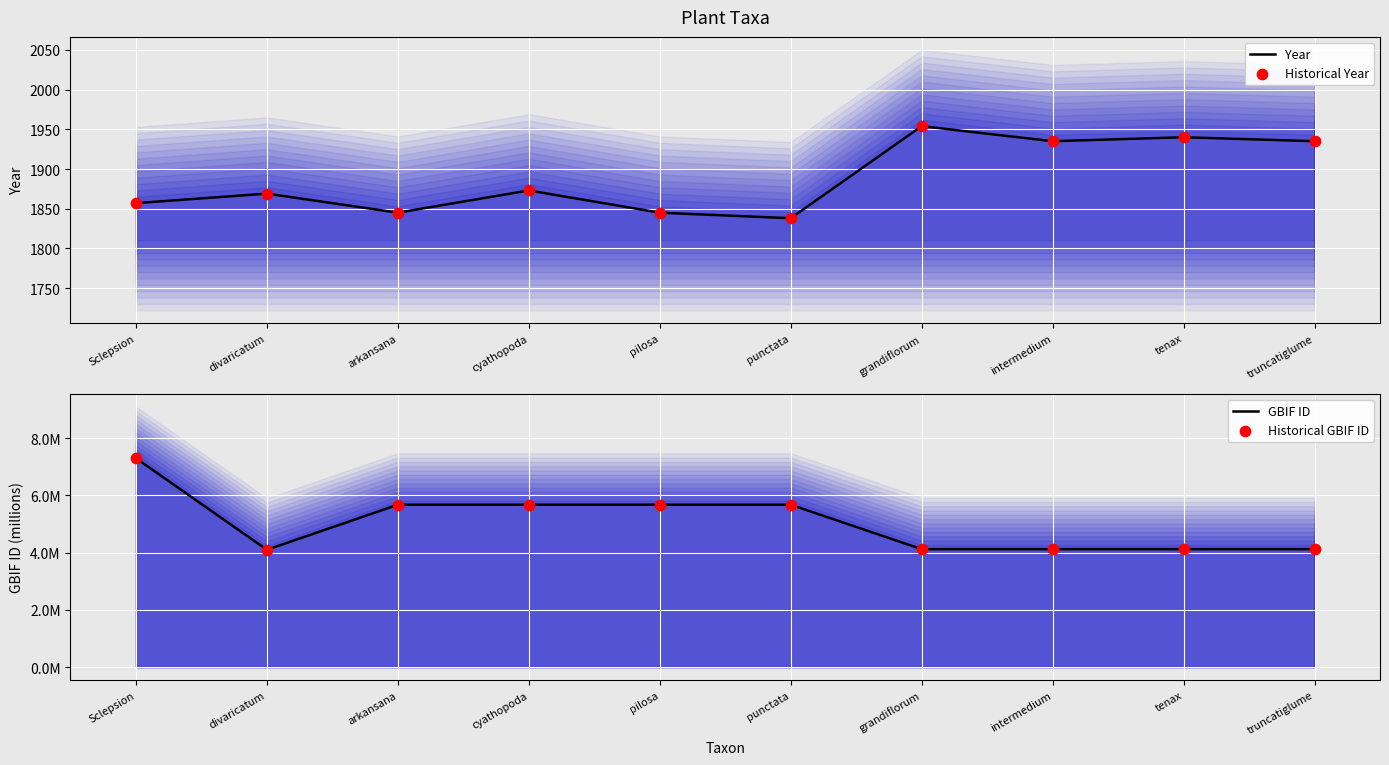

Which series has the largest total across all categories?

Year